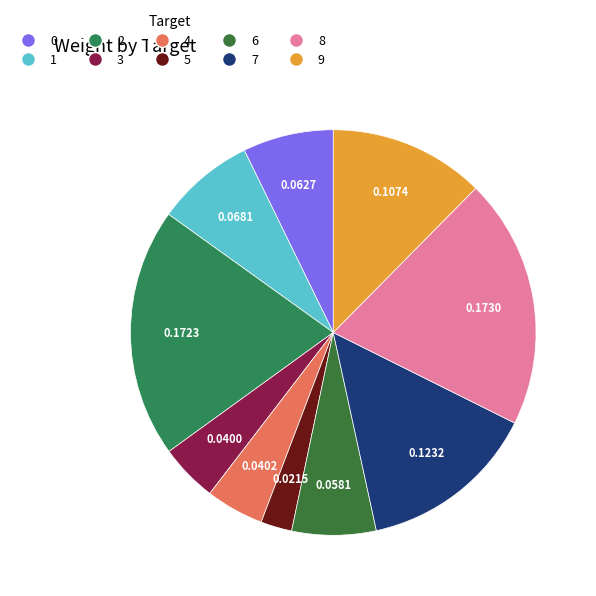

How many segments does this pie chart have?

10